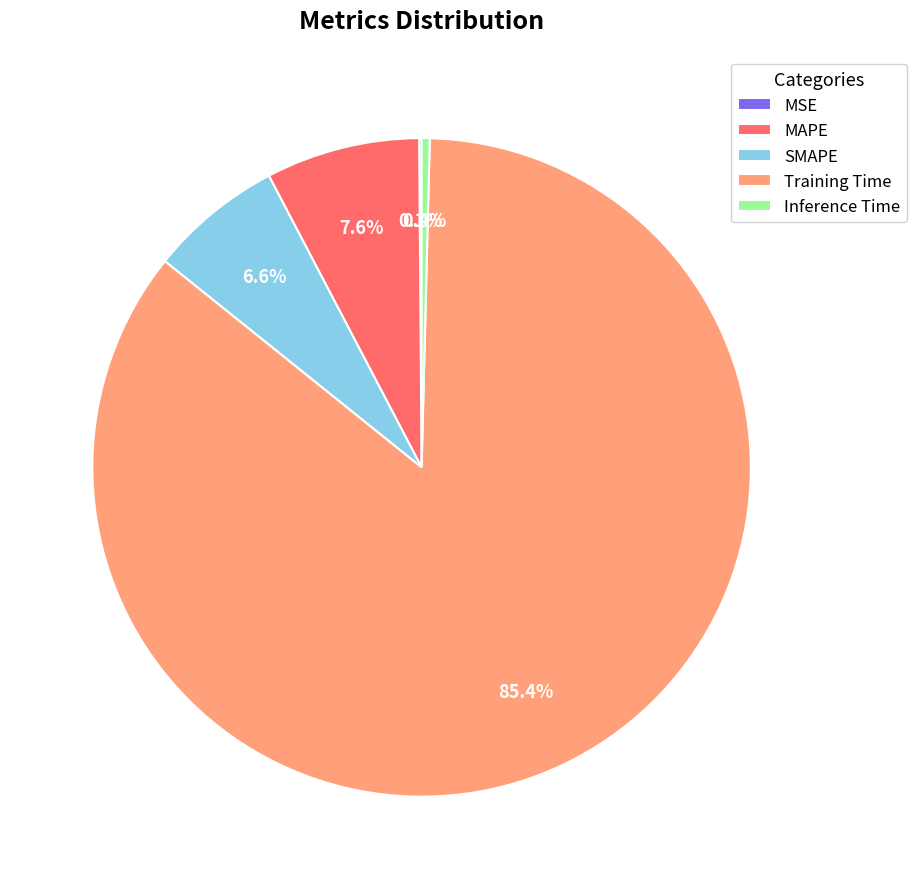

To the nearest percent, what percentage of the pie is SMAPE?

7%